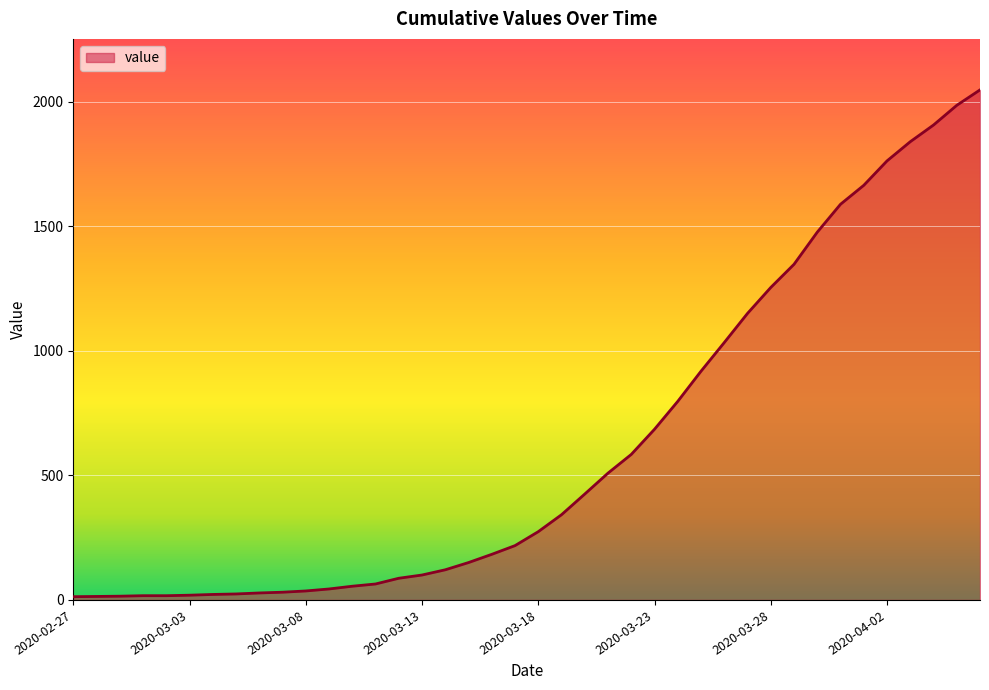

What is the difference between the maximum and minimum values?

2034